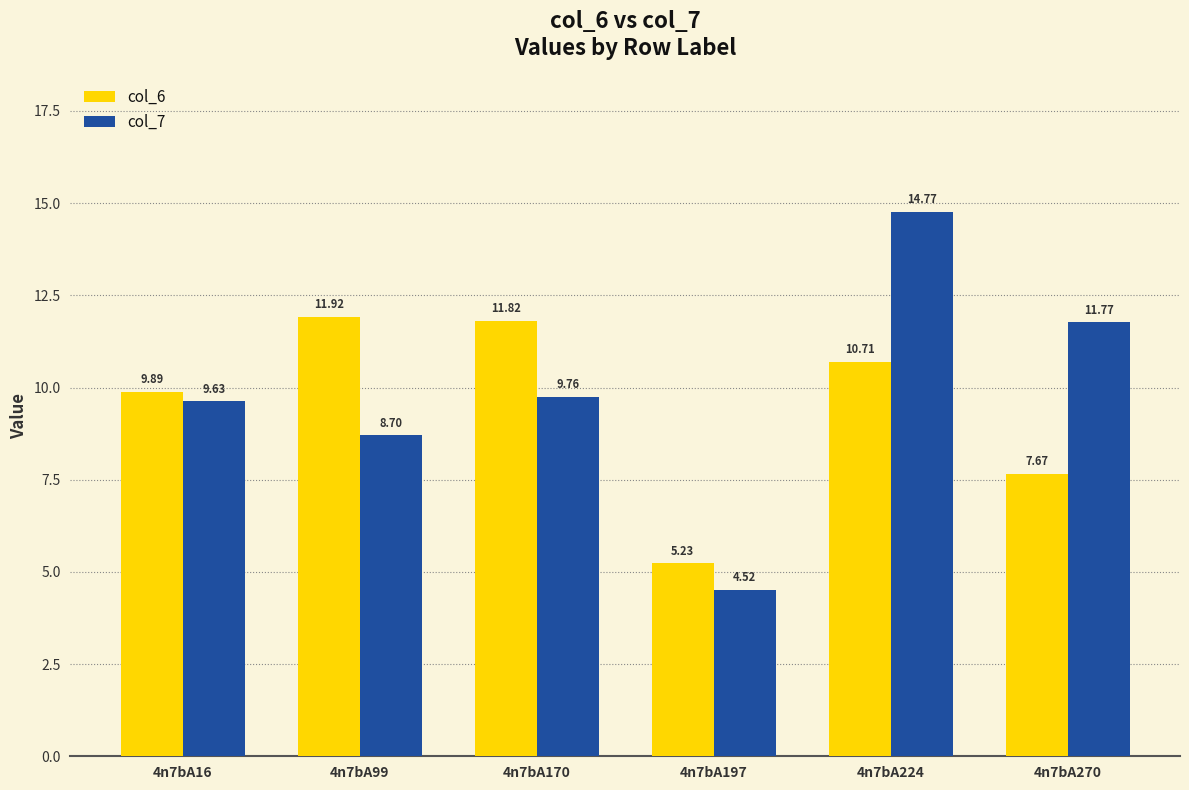

The value of col_6 at 4n7bA197 is 8.4. True or false?

False